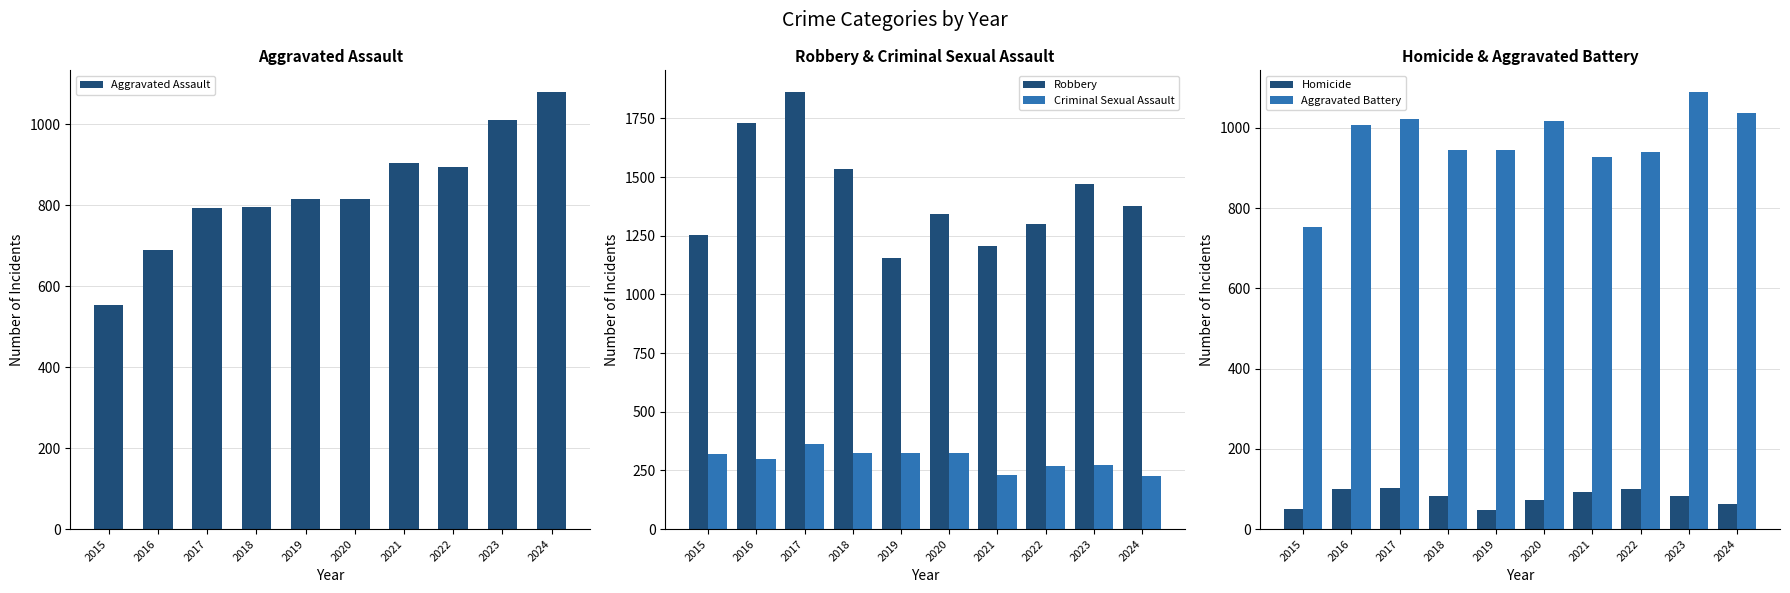

Between 2019 and 2023, which series saw the biggest shift?

Robbery